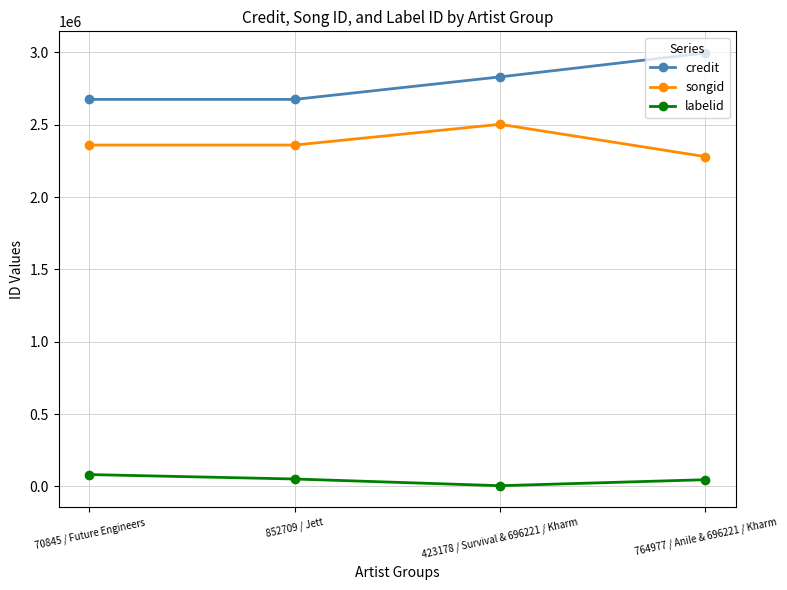

What is the average value of the songid series?

2375423